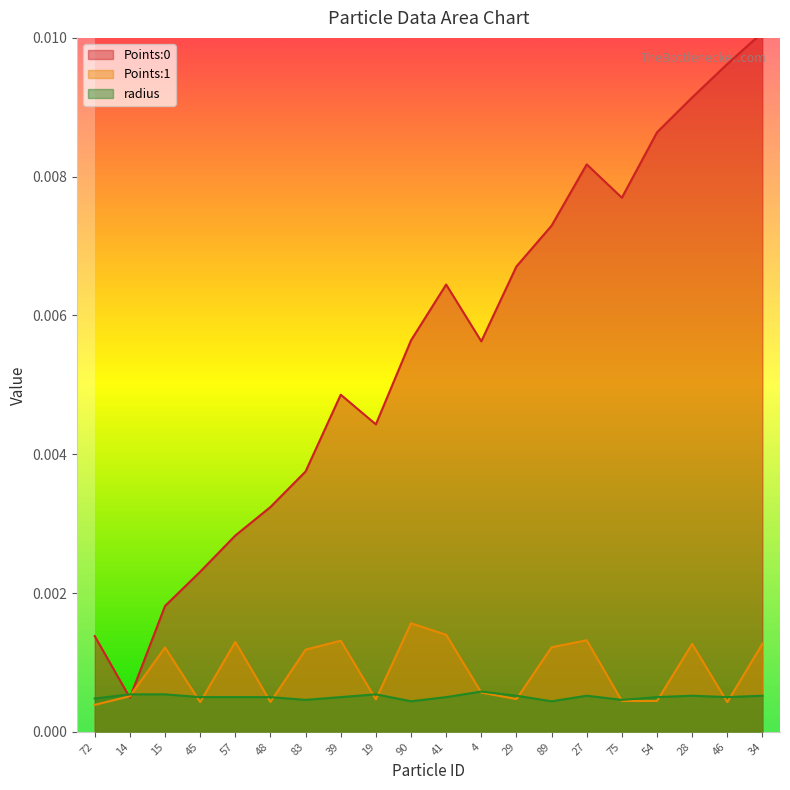

Is it true that Points:1 equals 0.0 at 4?

True